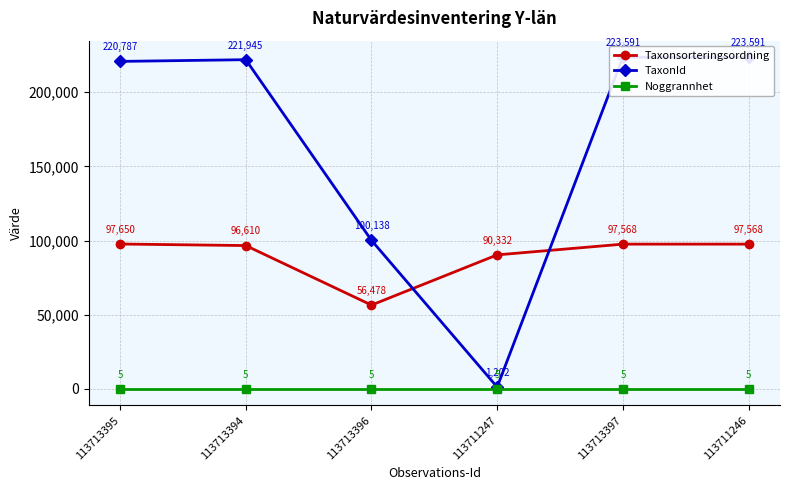

How many categories are shown in the chart?

6